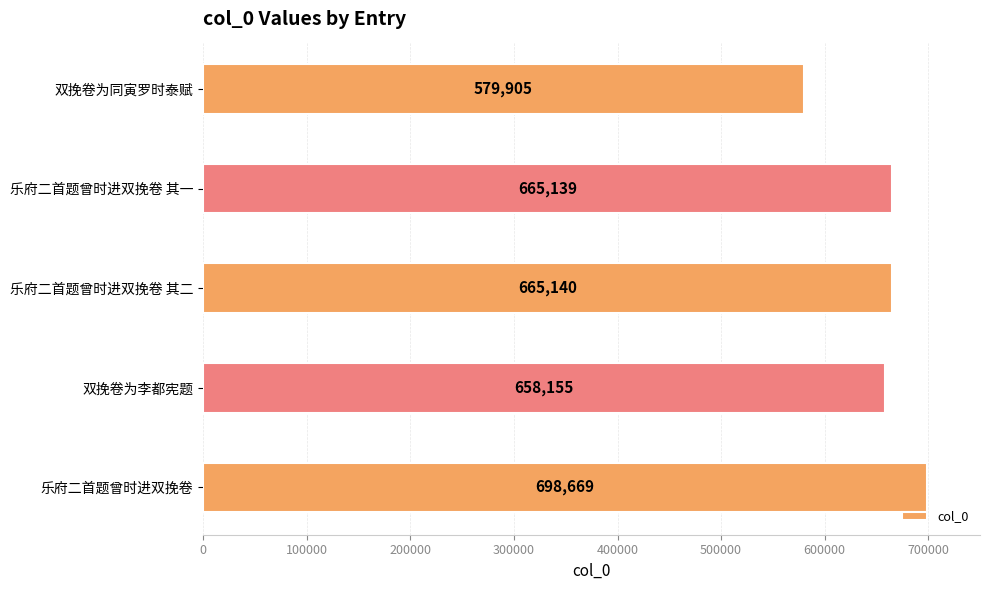

The chart shows a value of 270290 at 乐府二首题曾时进双挽卷. True or false?

False